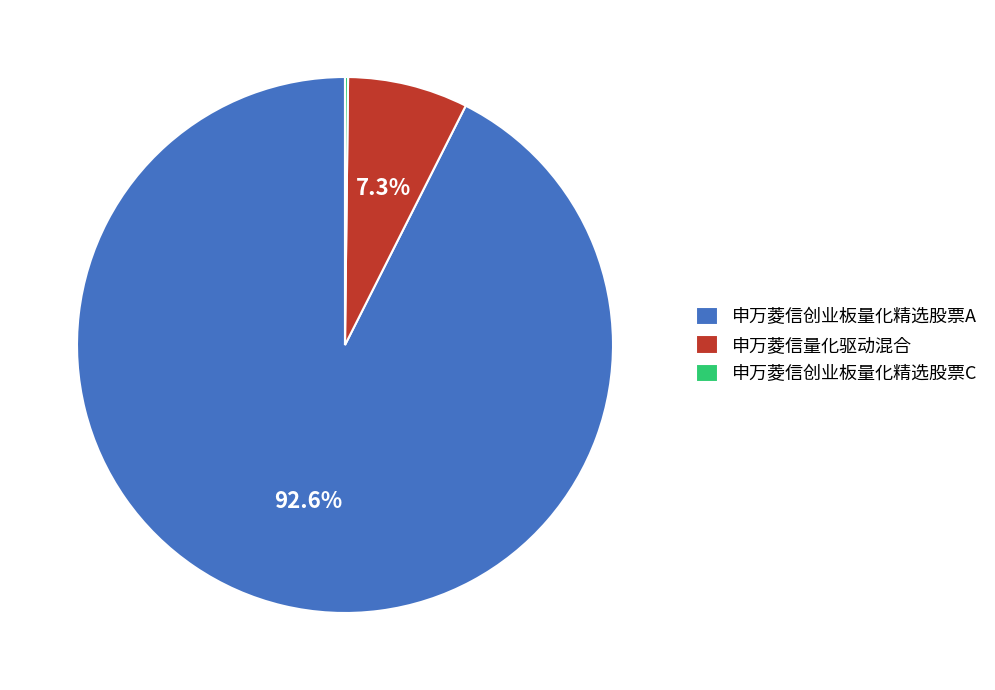

What is the largest slice in the pie chart?

申万菱信创业板量化精选股票A